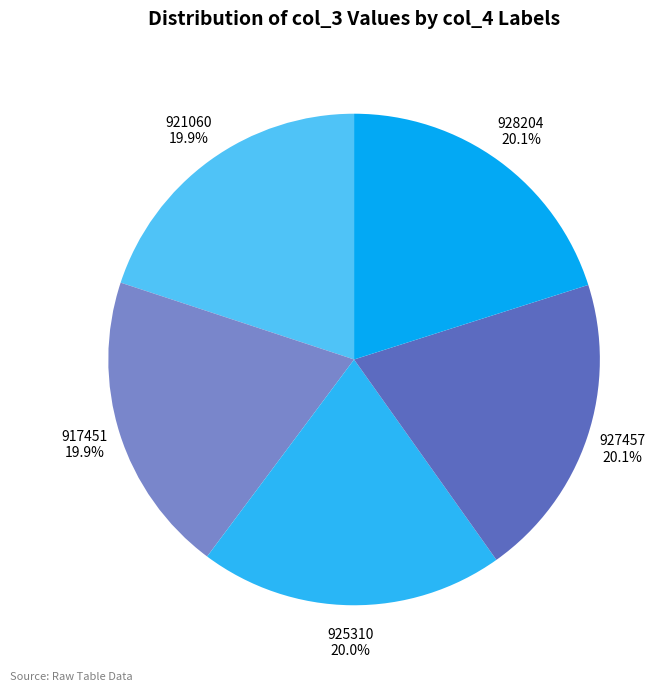

What is the total percentage of 917451 and 921060?

39.8%